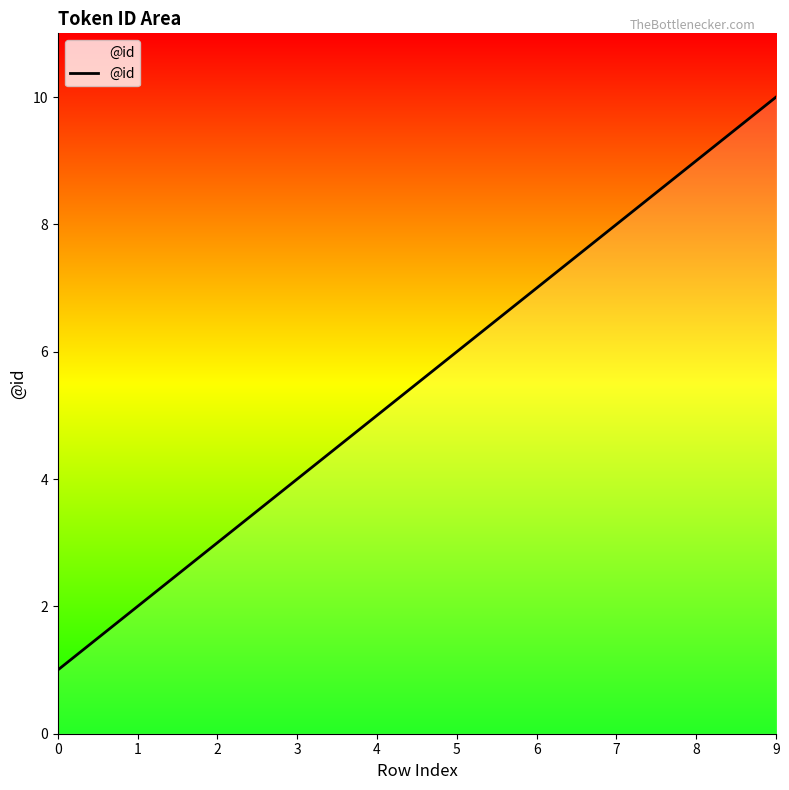

True or false: the data shows 2 at 5.

False